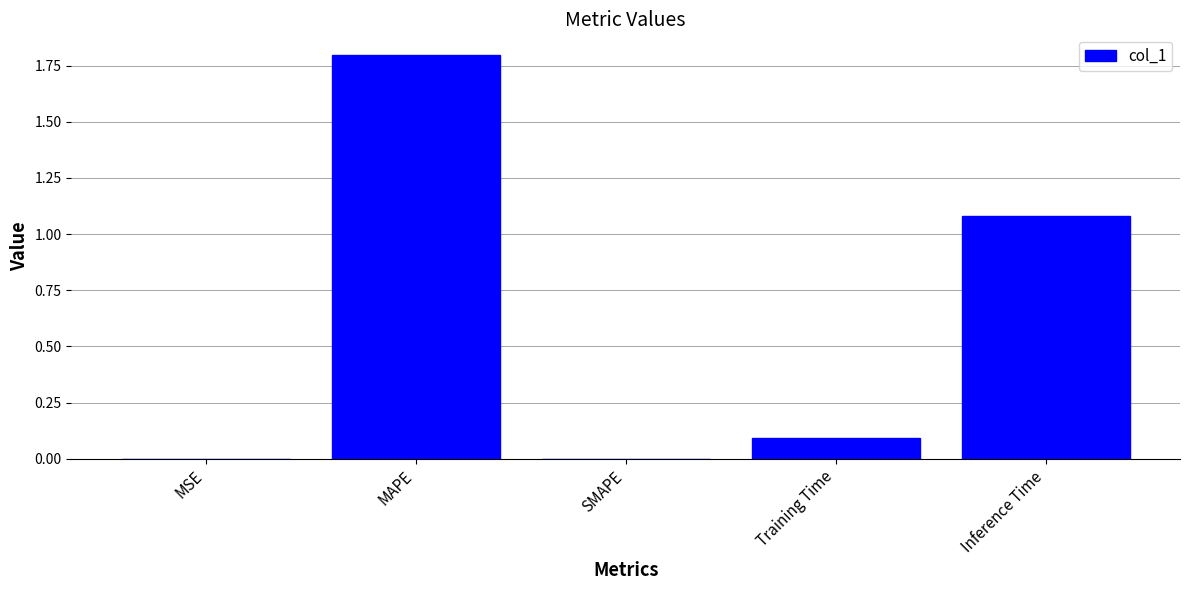

True or false: the data shows 0.4 at Inference Time.

False